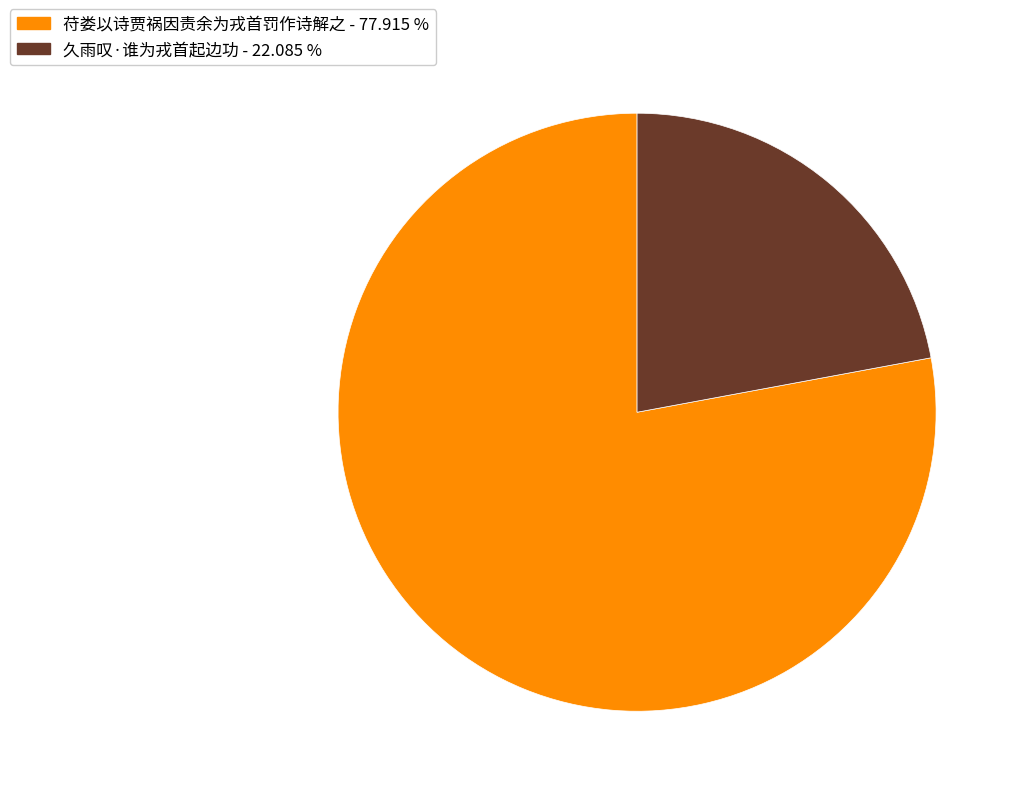

Is the sum of 久雨叹·谁为戎首起边功 and 苻娄以诗贾祸因责余为戎首罚作诗解之 greater than half?

Yes